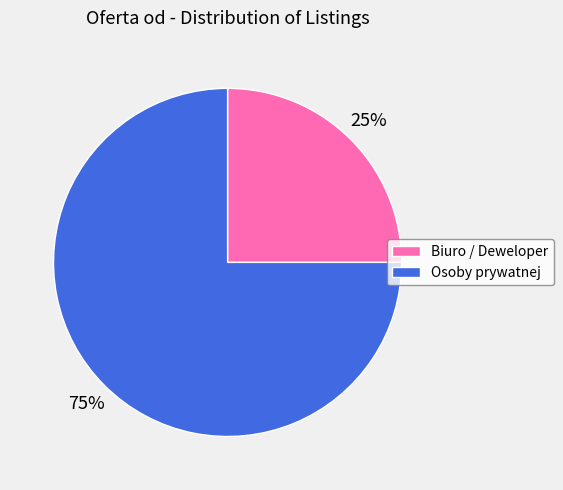

Is Biuro / Deweloper the majority of the pie?

No